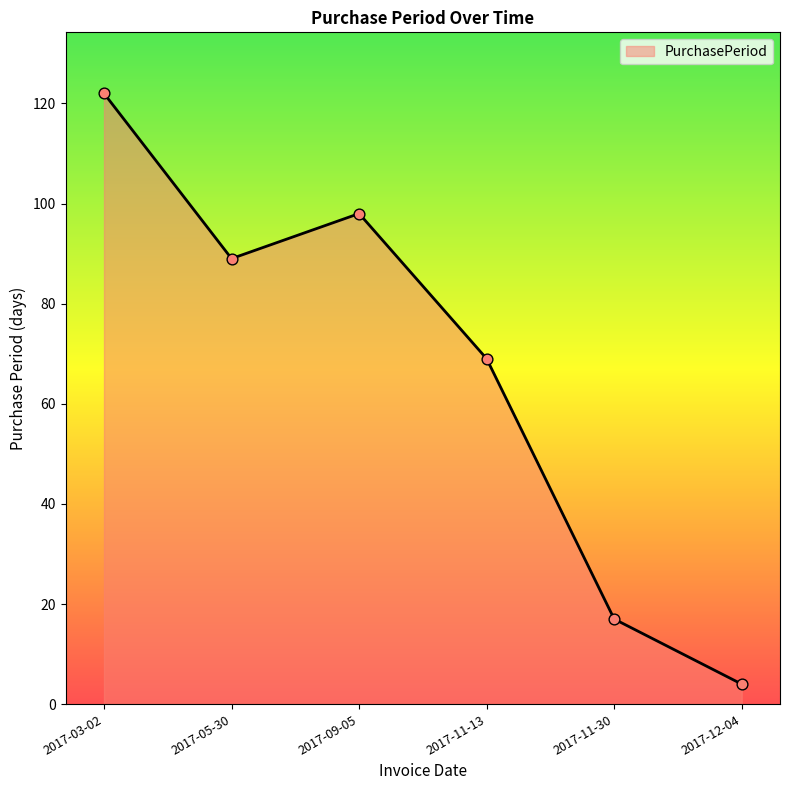

Which has a higher value, 2017-09-05 or 2017-05-30?

2017-09-05